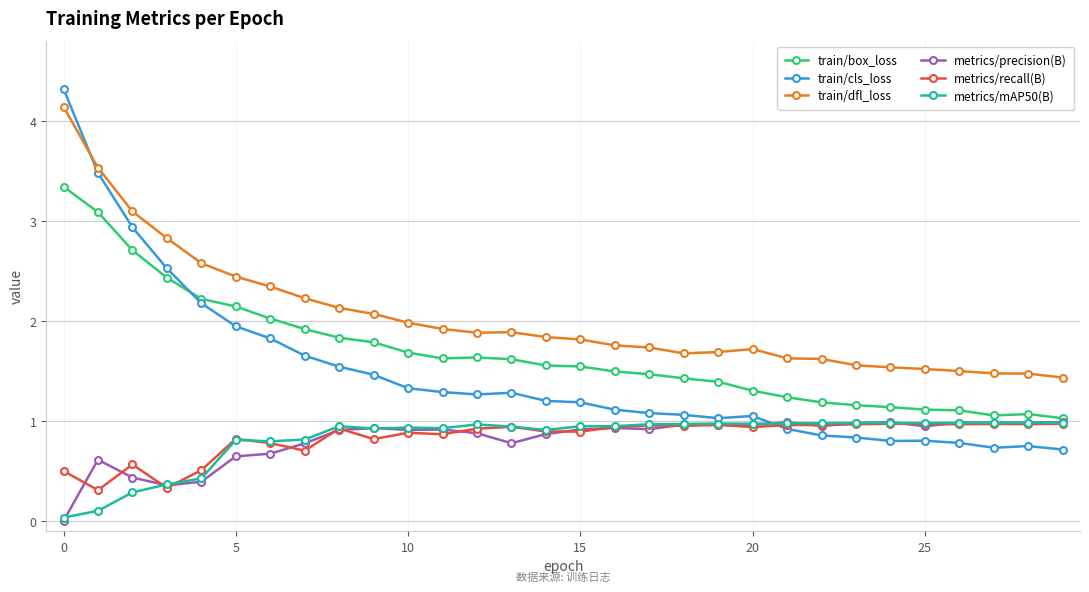

In metrics/precision(B), how many points are higher than both neighbors (excluding endpoints)?

8